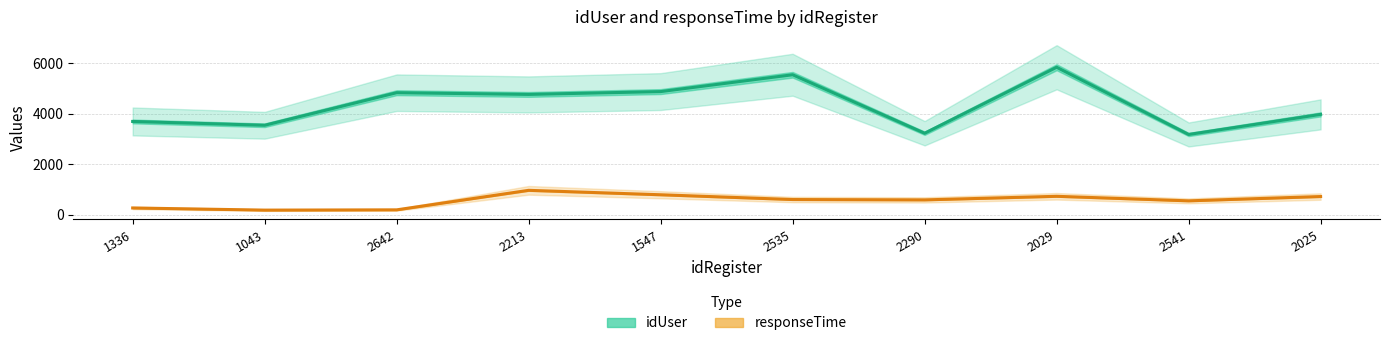

How many values in the responseTime series exceed 593?

4